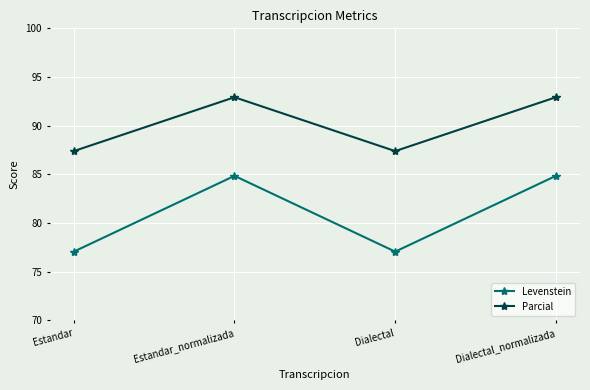

Reading right to left, list all the values displayed in this chart.

Levenstein: Dialectal_normalizada=84.8	Dialectal=77.1	Estandar_normalizada=84.8	Estandar=77.1
Parcial: Dialectal_normalizada=92.9	Dialectal=87.4	Estandar_normalizada=92.9	Estandar=87.4